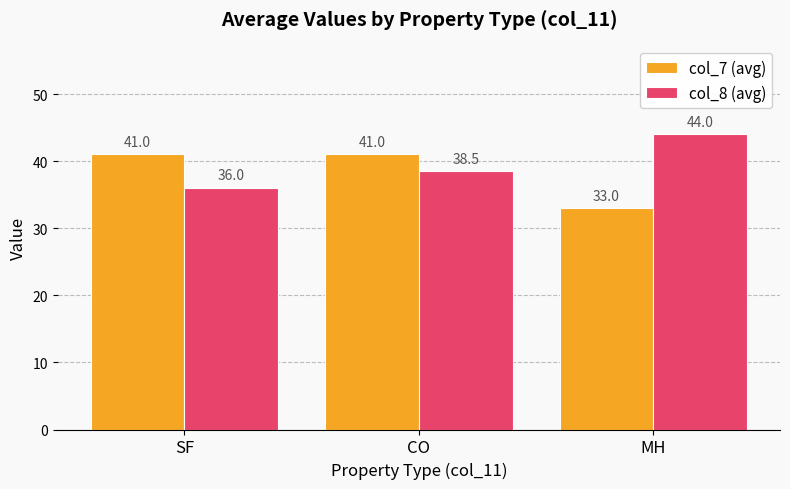

How many data points in col_7 (avg) are less than 41?

1